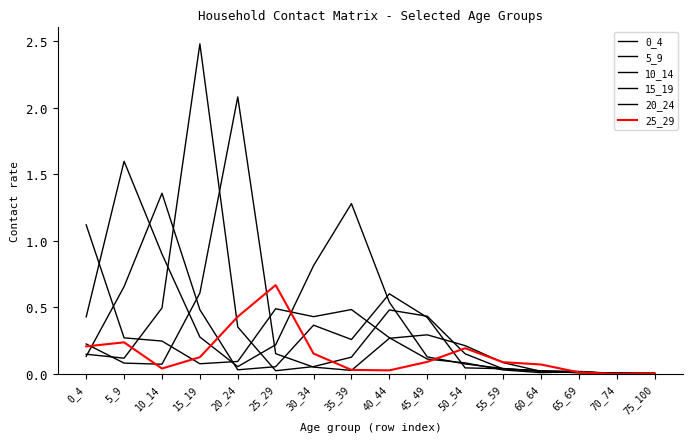

How many series are shown in this chart?

6